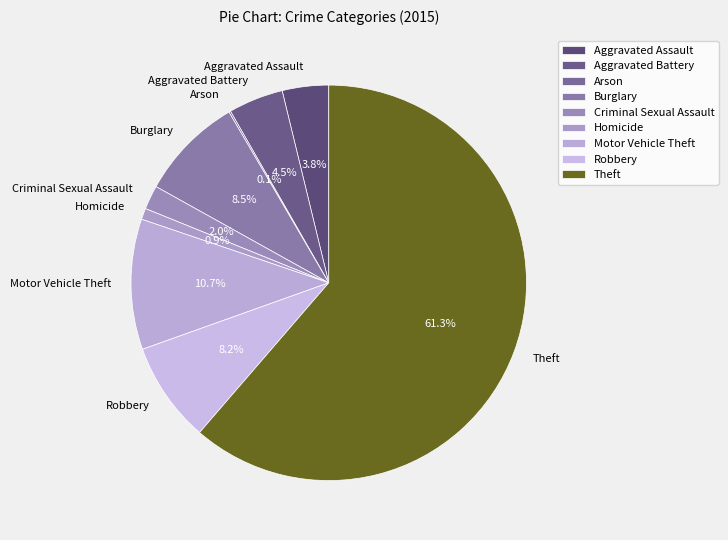

True or false: Motor Vehicle Theft accounts for 23% of the total.

False